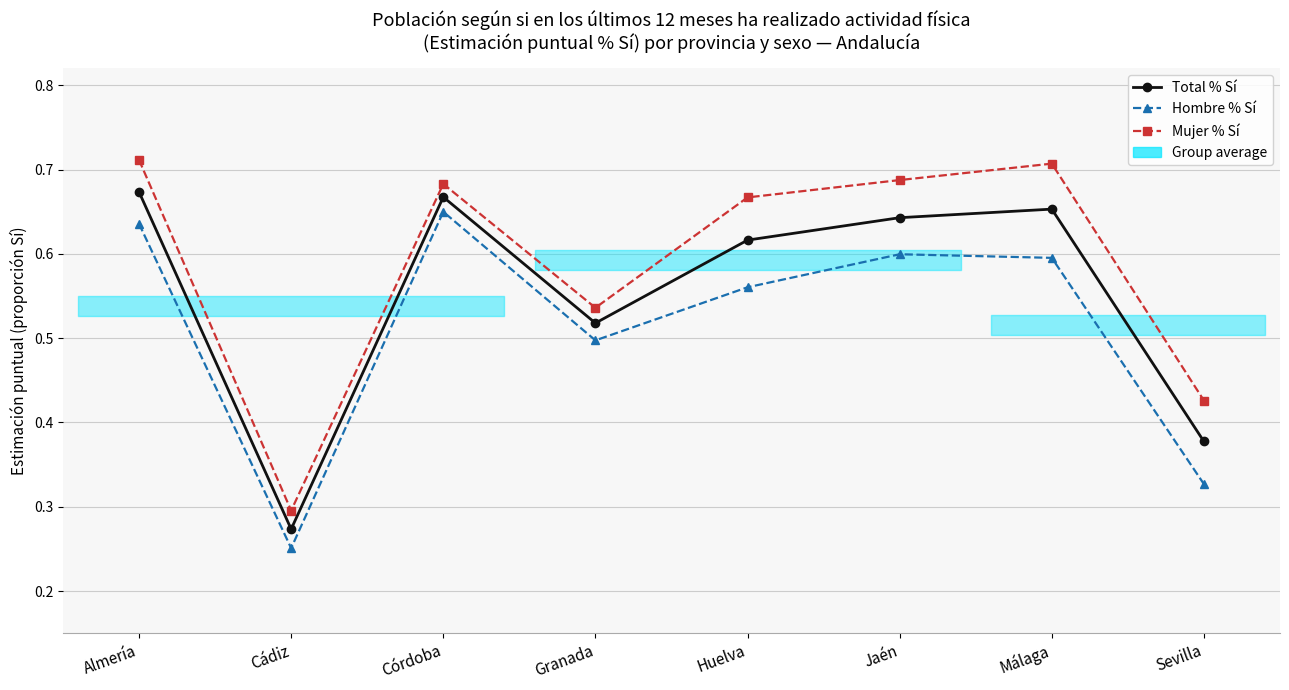

Which label corresponds to the smallest value in the chart?

Cádiz